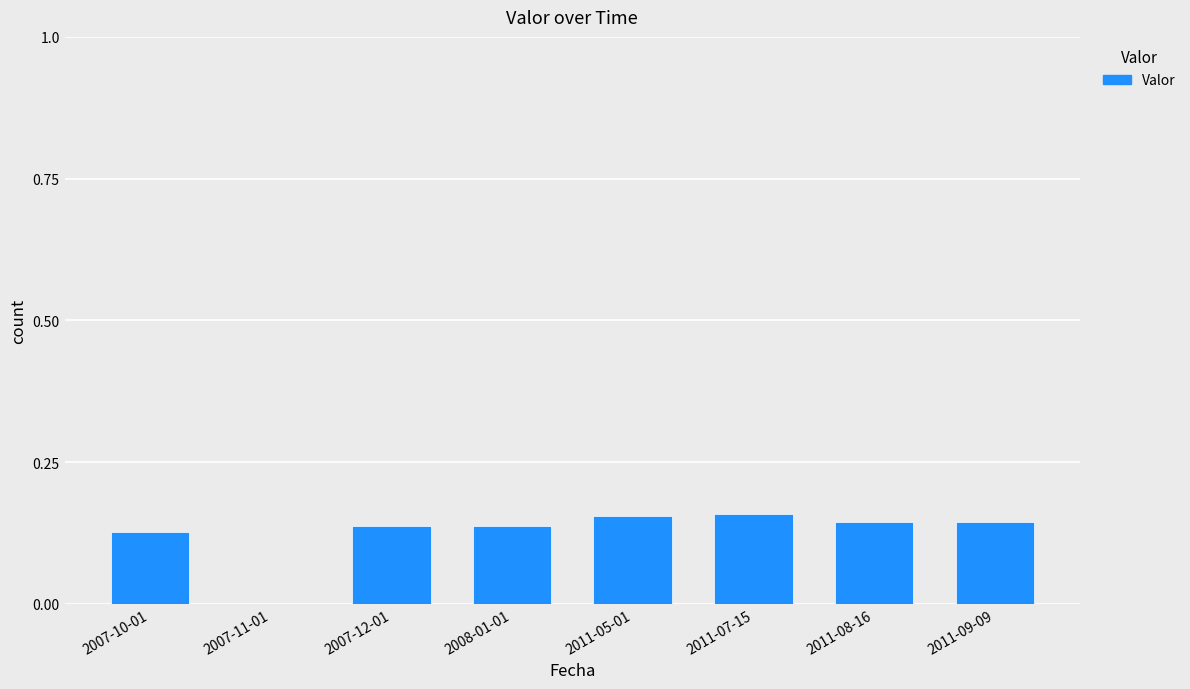

The value at 2011-05-01 is 0.3. True or false?

False